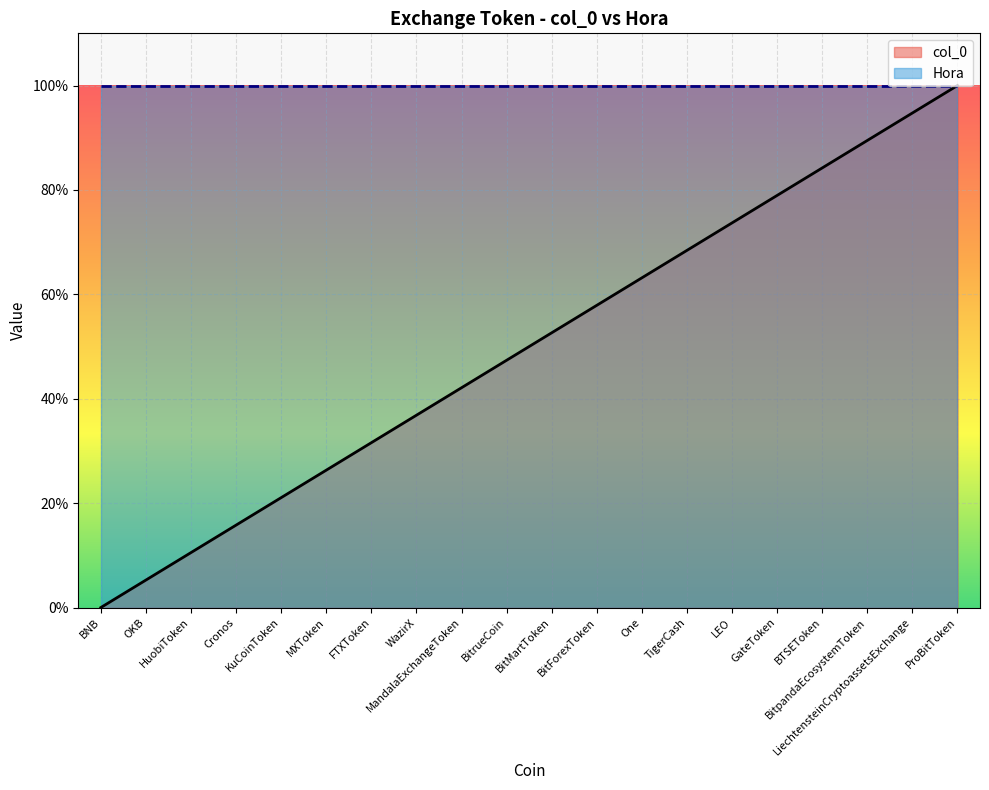

What is the value of the 17th point from the left?

84.2